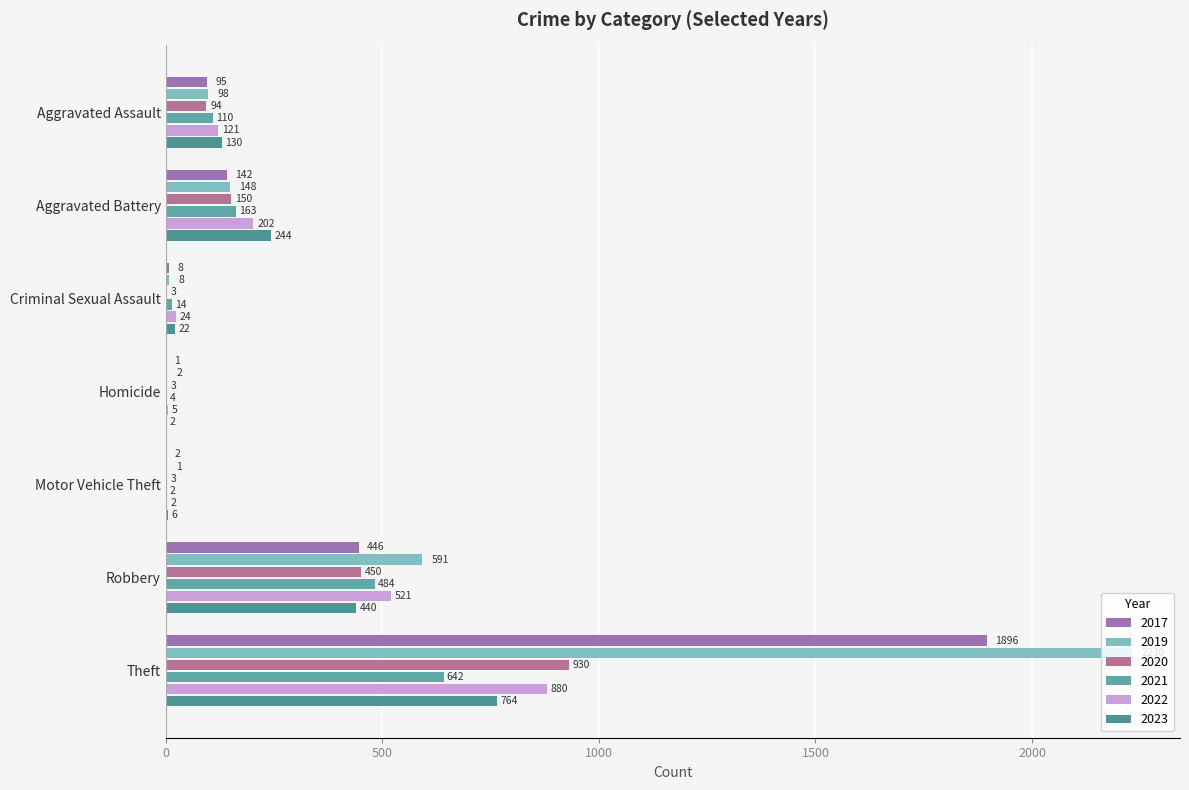

At which category is the sum across all series the highest?

Theft